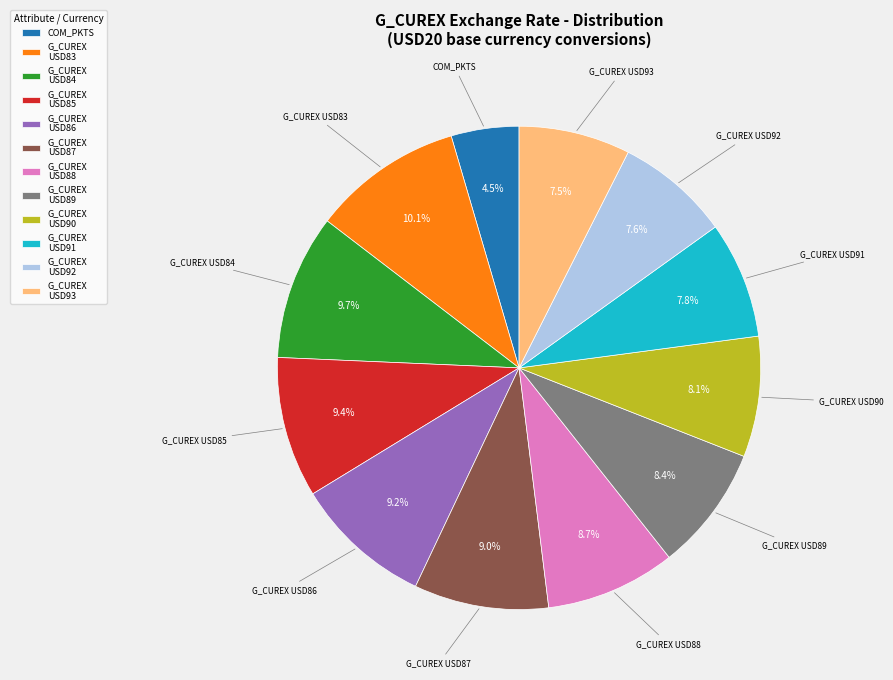

Is there any slice that represents more than half of the pie?

No